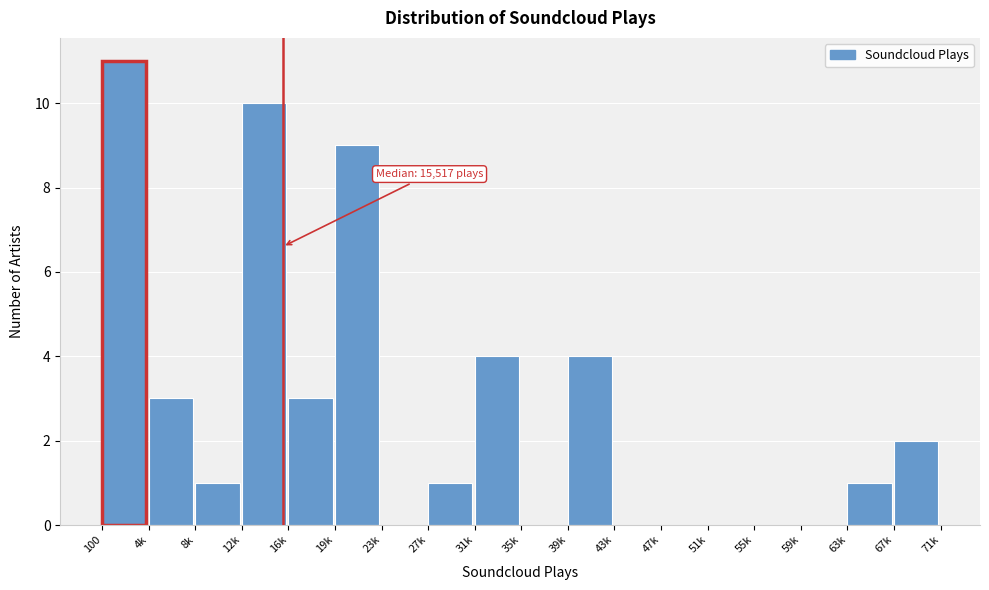

Reading left to right, list all the values displayed in this chart.

100=11	4k=3	8k=1	12k=10	16k=3	19k=9	23k=0	27k=1	31k=4	35k=0	39k=4	43k=0	47k=0	51k=0	55k=0	59k=0	63k=1	67k=2